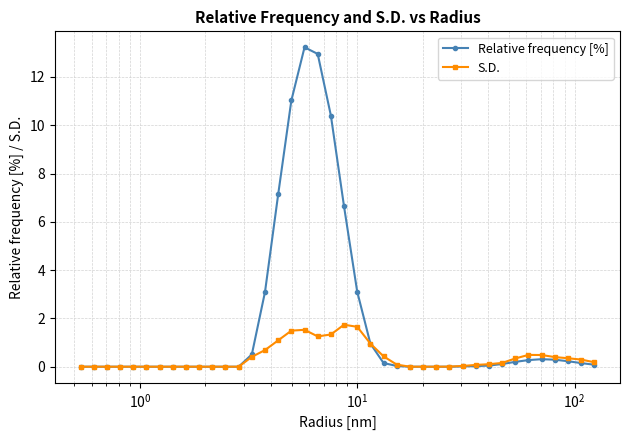

Which series has the largest range (max minus min)?

Relative frequency [%]